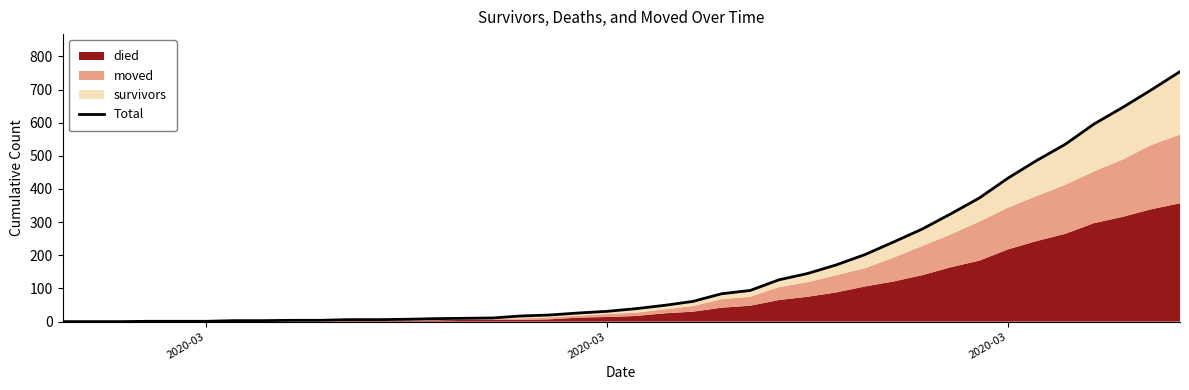

Reading left to right, transcribe all the data shown in this chart.

0	0	0	1	1	1	3	3	4	4	6	6	7	9	10	11	17	20	26	31	39	49	61	84	94	126	145	171	202	240	279	325	373	433	486	535	596	646	699	754